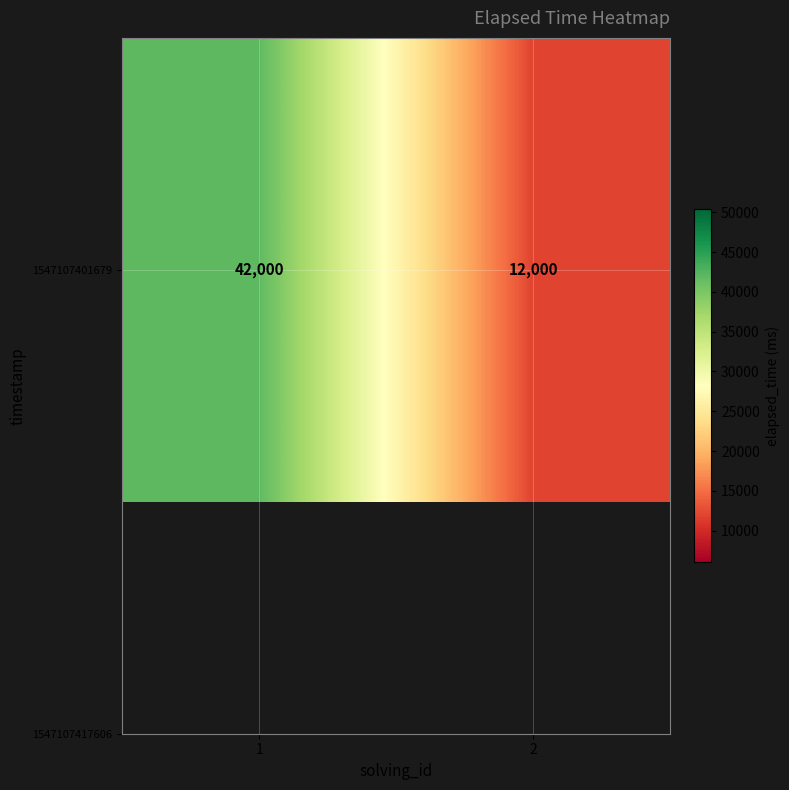

Rank the categories by value from lowest to highest.

2, 1